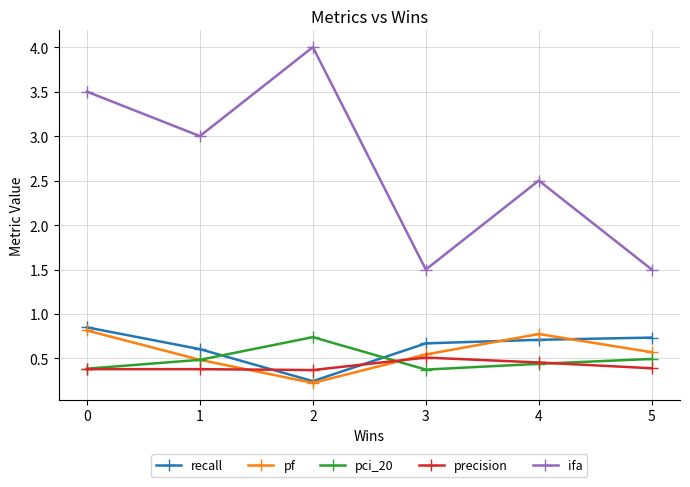

Which series has the largest total across all categories?

ifa